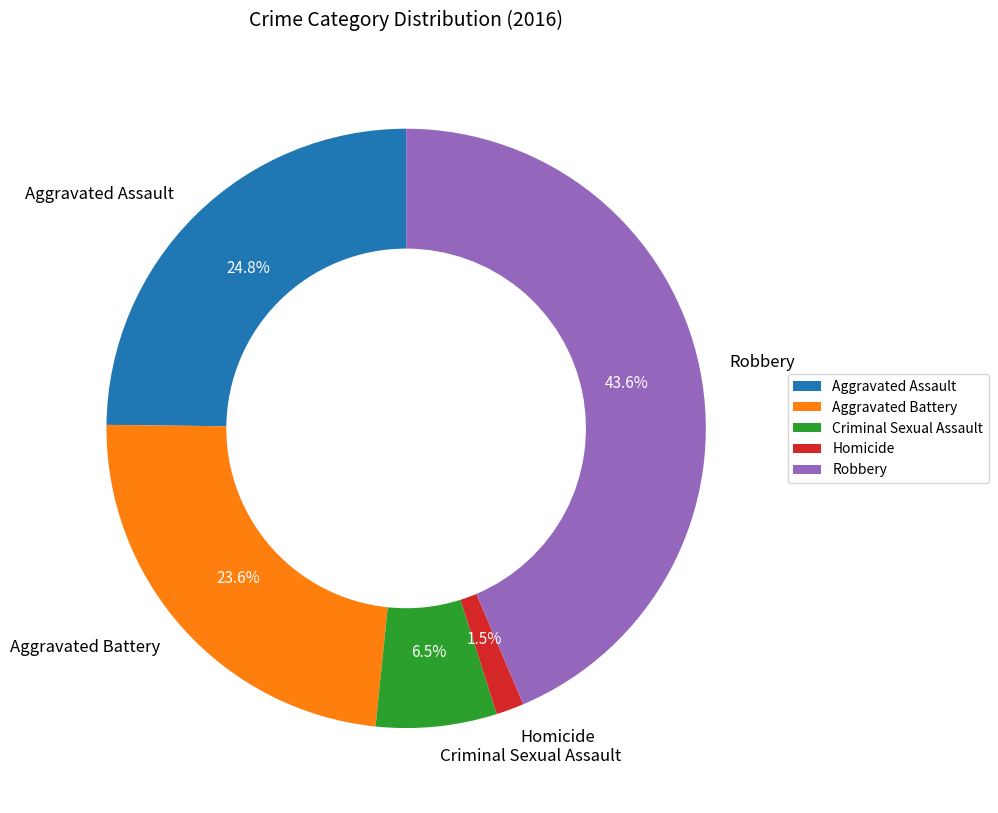

Between Aggravated Battery and Criminal Sexual Assault, which is larger?

Aggravated Battery